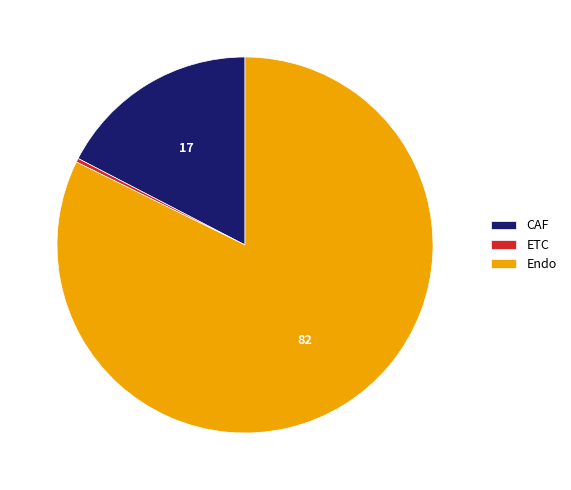

Count the number of slices in the pie.

3